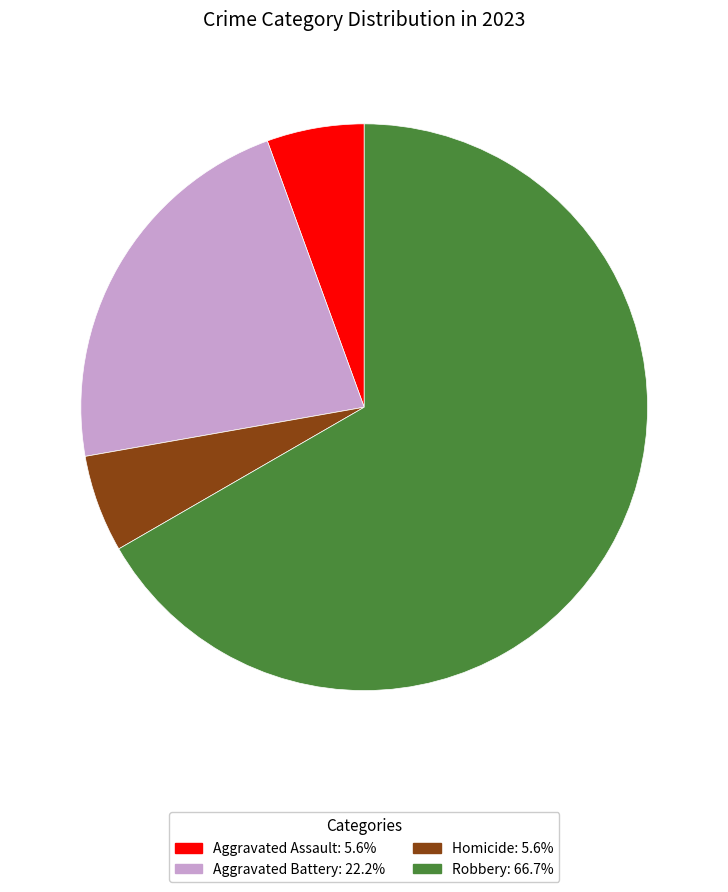

How many slices are in this pie chart?

4